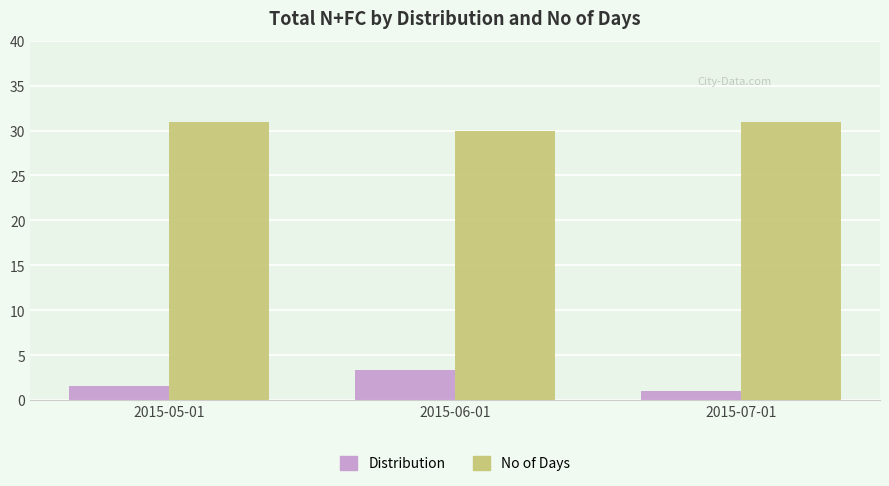

What is the sum of all Distribution values?

6.0